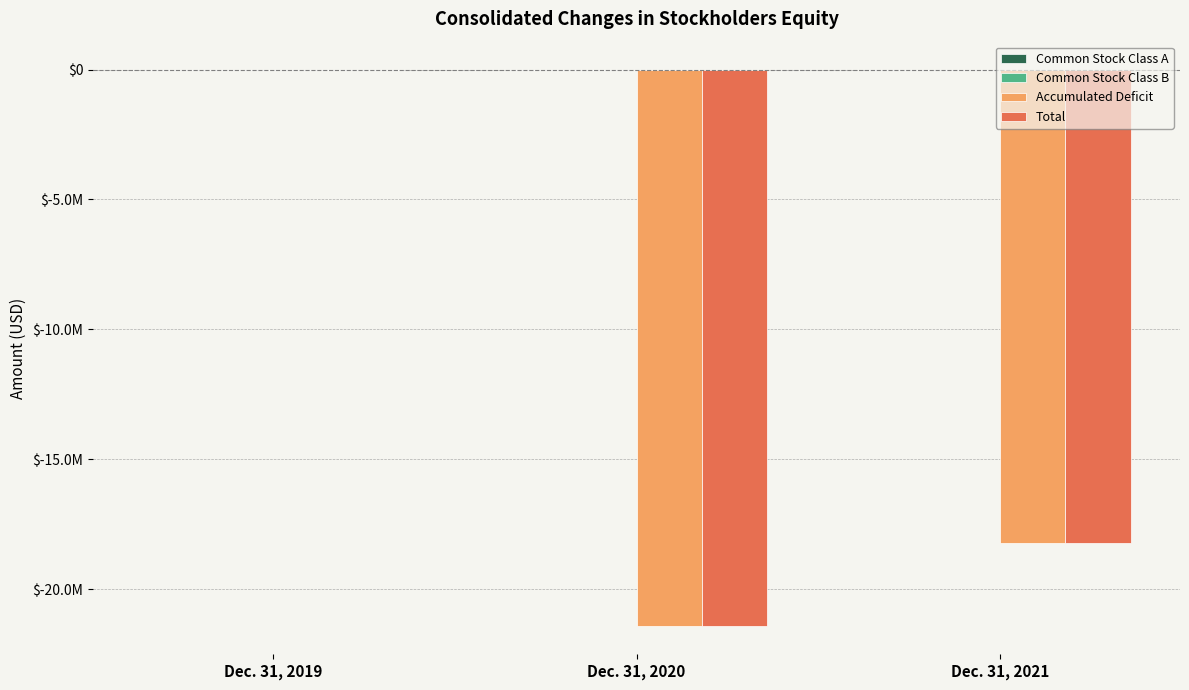

Does the chart contain stacked bars?

No